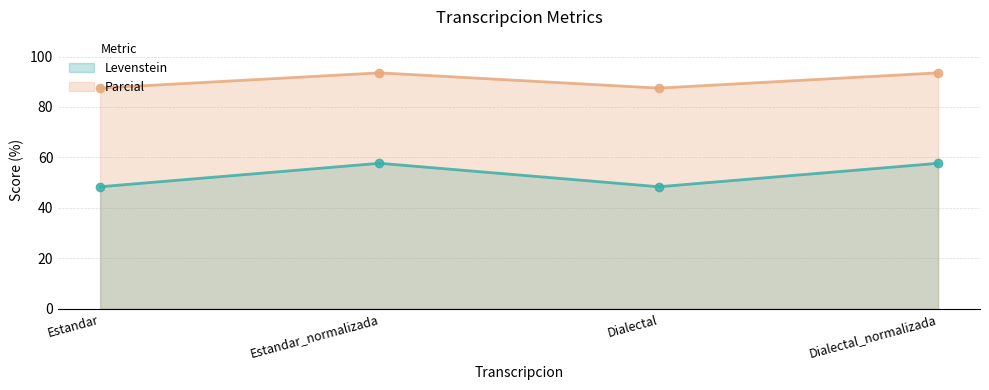

At which category does Levenstein reach its first local peak?

Estandar_normalizada